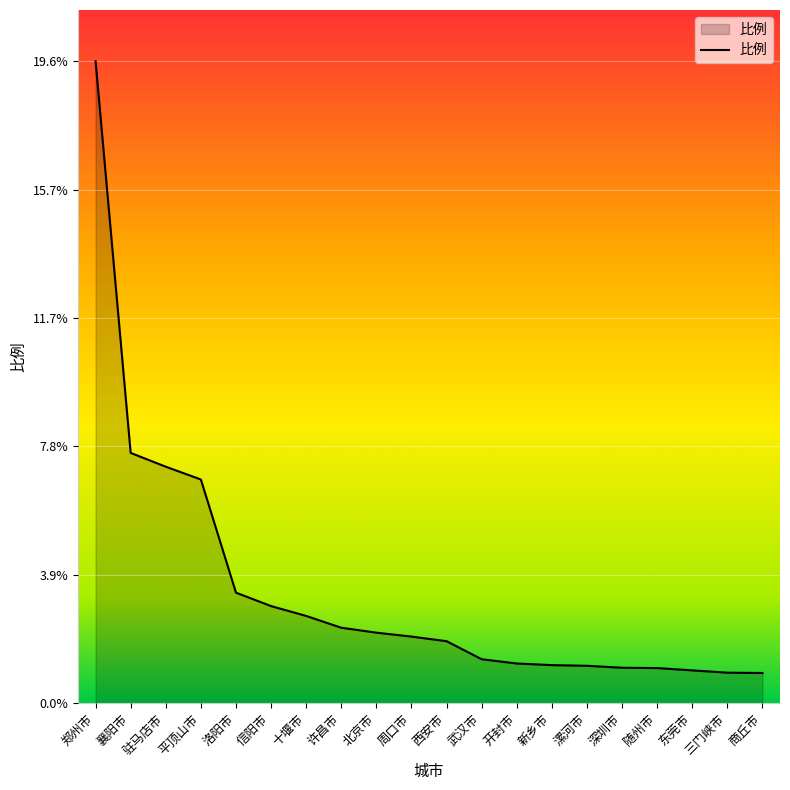

What is the difference between the second highest and minimum values?

6.7